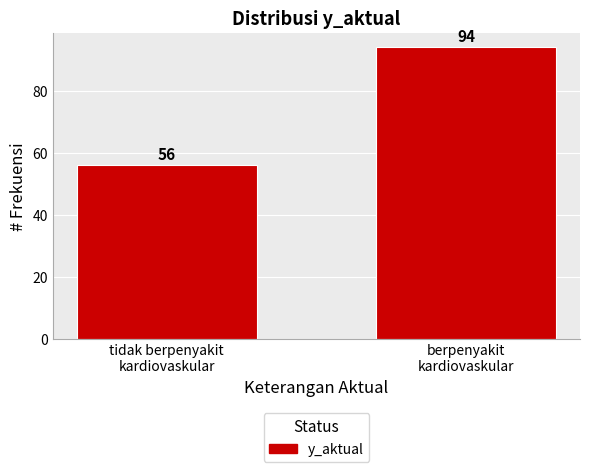

Reading right to left, transcribe all the data shown in this chart.

94	56